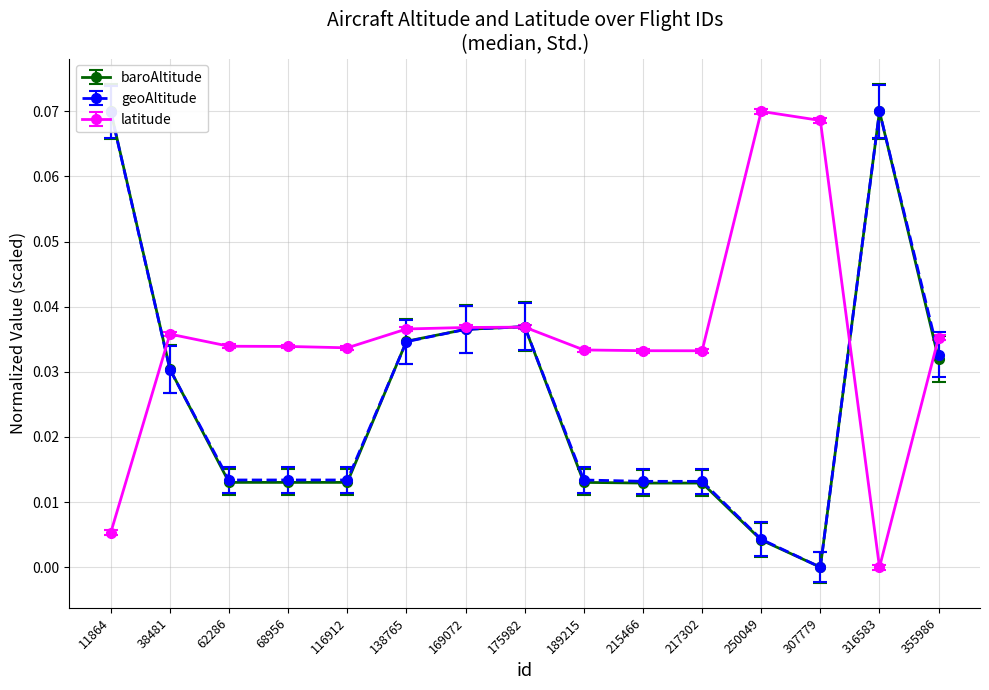

Reading left to right, extract all data points from this chart.

baroAltitude: 11864=0.1	38481=0.0	62286=0.0	68956=0.0	116912=0.0	138765=0.0	169072=0.0	175982=0.0	189215=0.0	215466=0.0	217302=0.0	250049=0.0	307779=0.0	316583=0.1	355986=0.0
geoAltitude: 11864=0.1	38481=0.0	62286=0.0	68956=0.0	116912=0.0	138765=0.0	169072=0.0	175982=0.0	189215=0.0	215466=0.0	217302=0.0	250049=0.0	307779=0.0	316583=0.1	355986=0.0
latitude: 11864=0.0	38481=0.0	62286=0.0	68956=0.0	116912=0.0	138765=0.0	169072=0.0	175982=0.0	189215=0.0	215466=0.0	217302=0.0	250049=0.1	307779=0.1	316583=0.0	355986=0.0